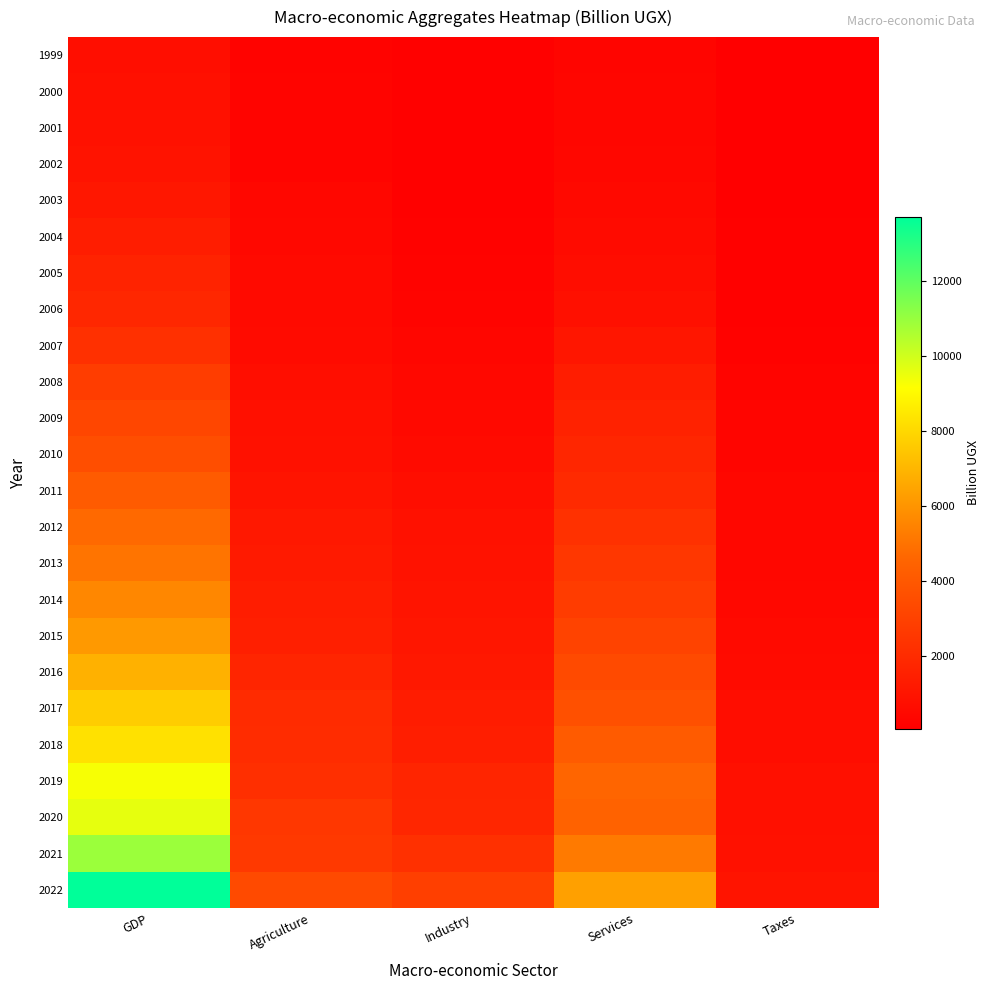

What is the total value across all series at Taxes?

9521